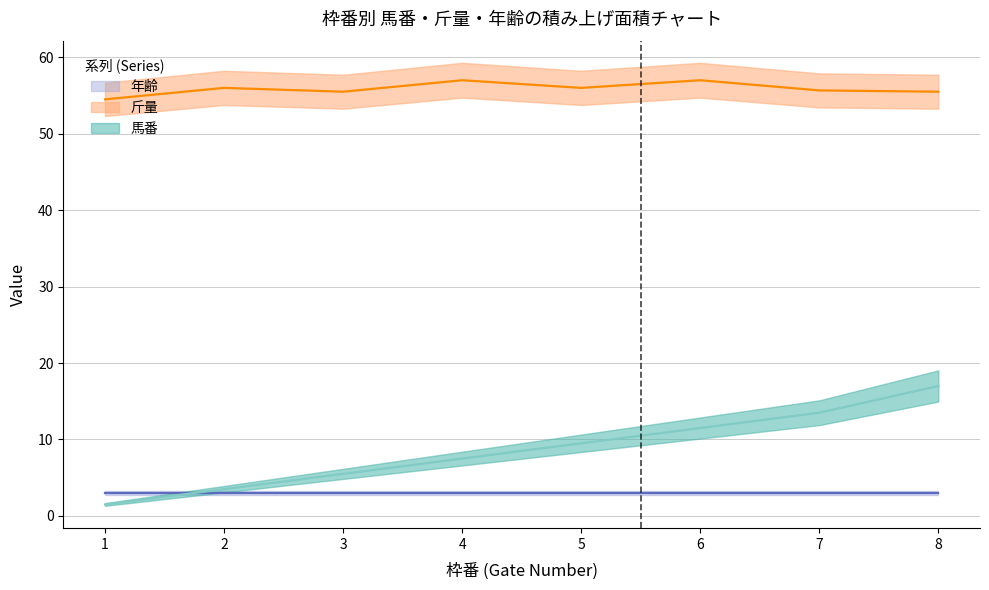

Where does the 斤量 series first go above 56?

4